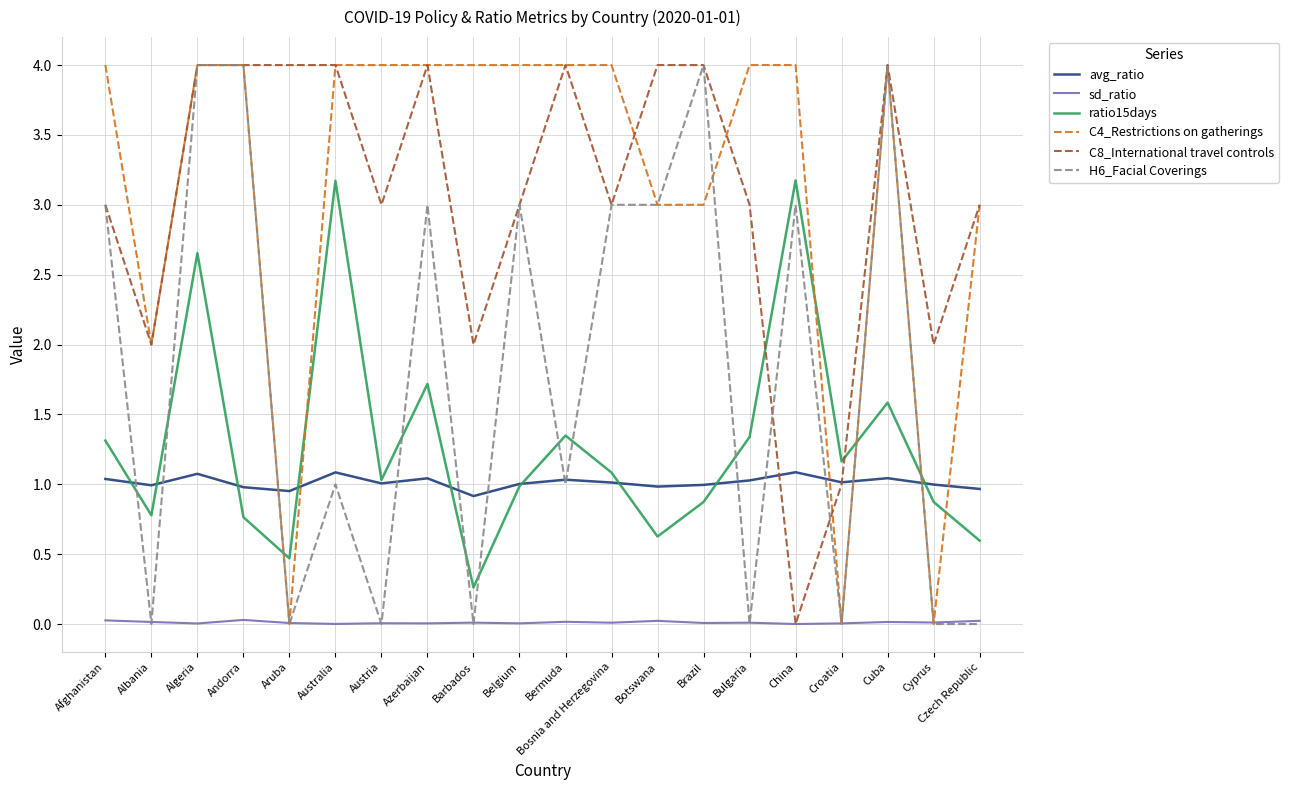

The value of H6_Facial Coverings at Botswana is 3.0. True or false?

True